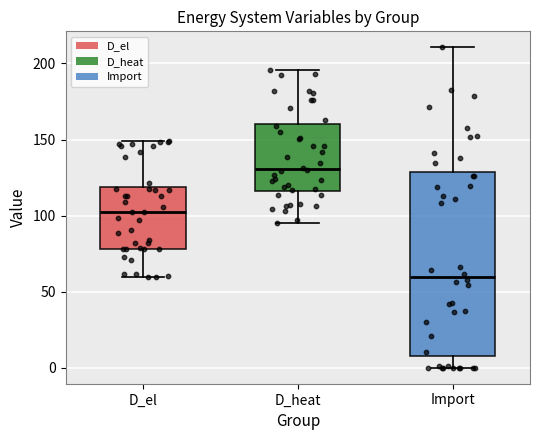

Reading left to right, read every box against the y-axis: the position of its median line, the range the box covers, and the ends of its whiskers. The values are not printed on the chart, so give them approximately, as read against the axis.

D_el: median 100, box 80 to 120, whiskers 60 to 150
D_heat: median 130, box 115 to 160, whiskers 95 to 195
Import: median 60, box 10 to 130, whiskers 0 to 210